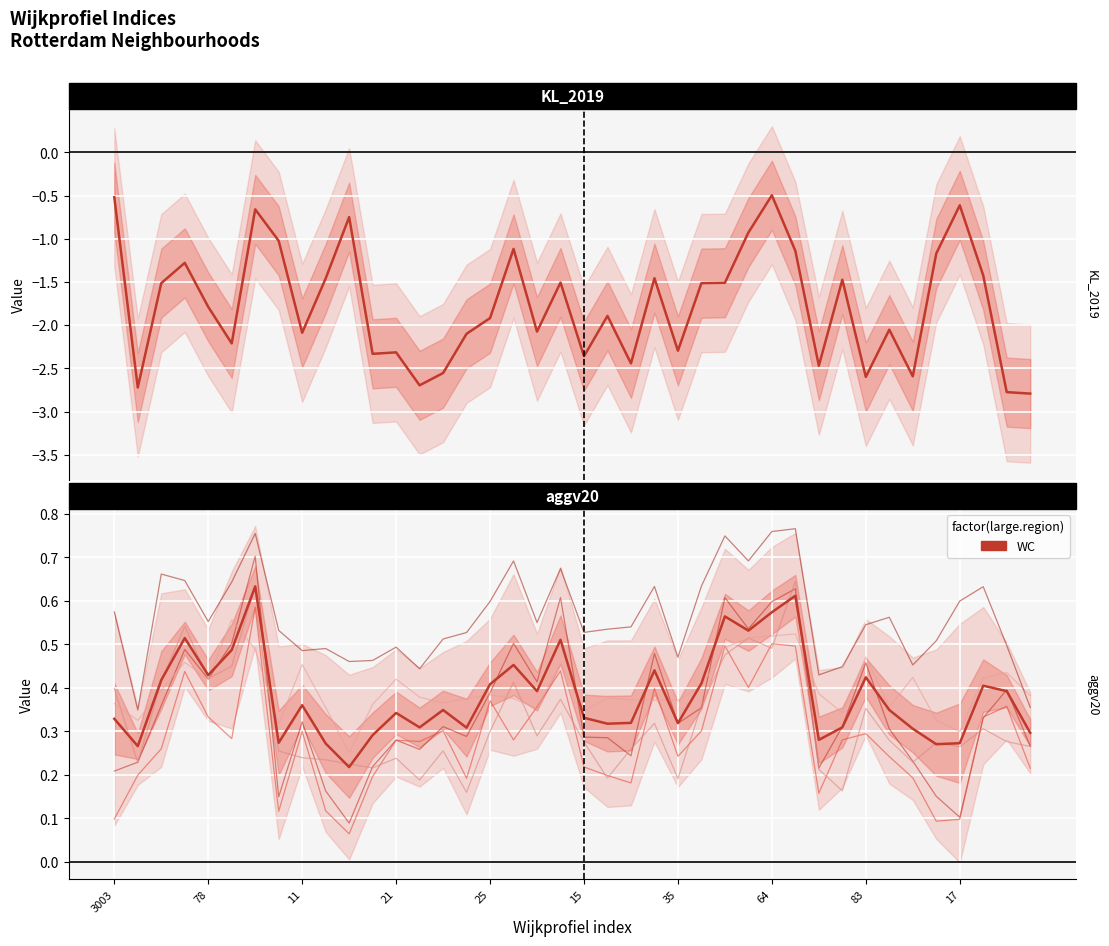

How many lines are shown in the chart?

6